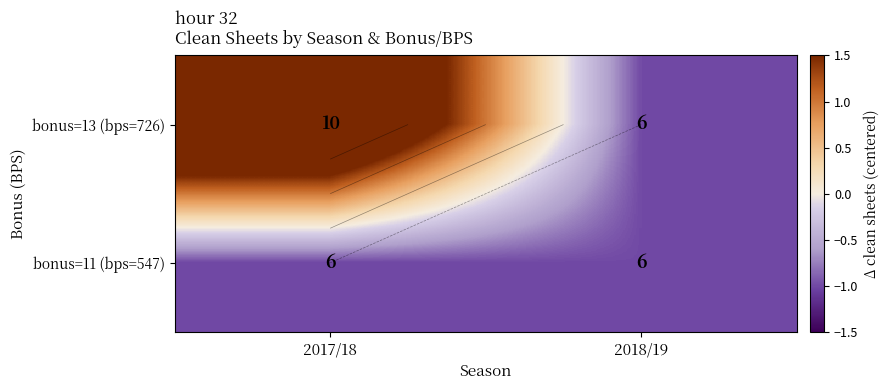

At which category does the chart reach its minimum across all series?

2018/19